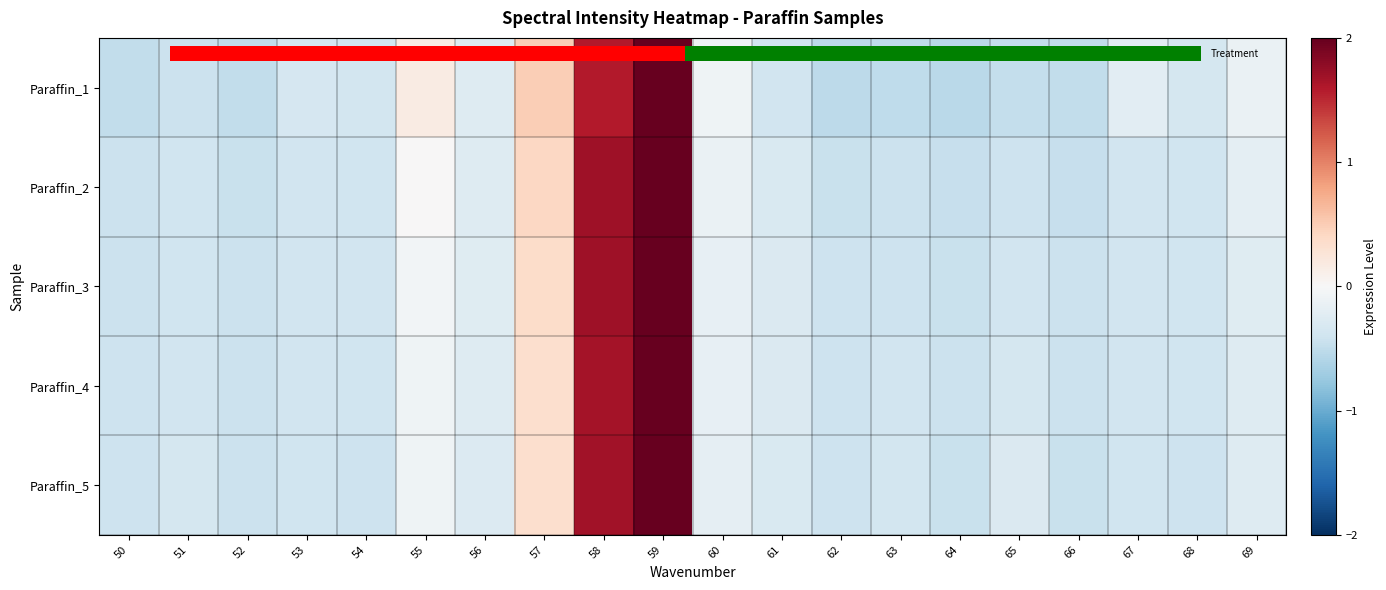

The value of Paraffin_1 at 62 is -0.7. True or false?

False